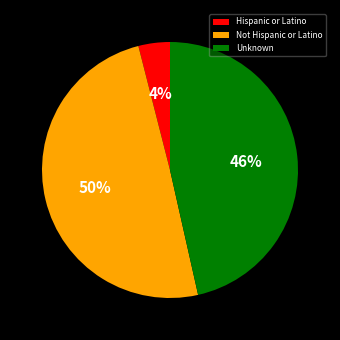

What percentage is the Not Hispanic or Latino slice, to the nearest percent?

50%